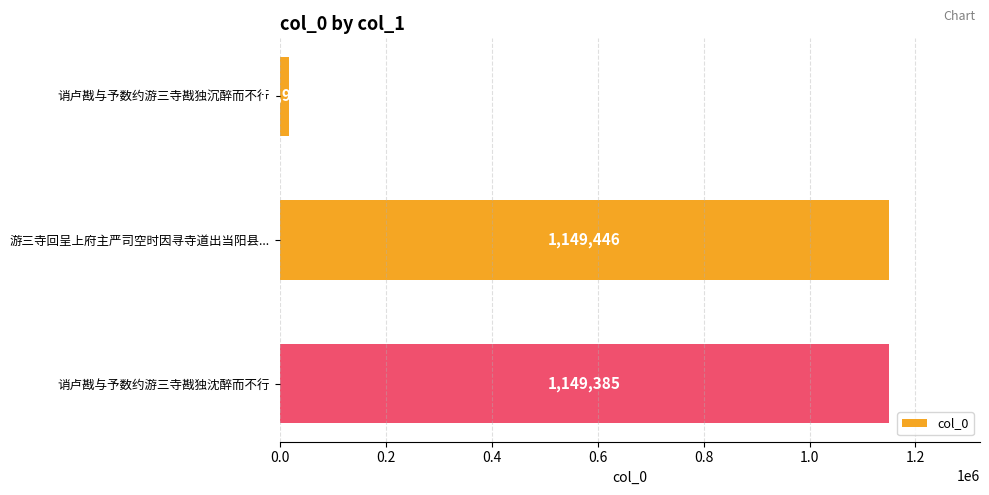

List the labels in order of value, largest first.

游三寺回呈上府主严司空时因寻寺道出当阳县..., 诮卢戡与予数约游三寺戡独沈醉而不行, 诮卢戡与予数约游三寺戡独沉醉而不行